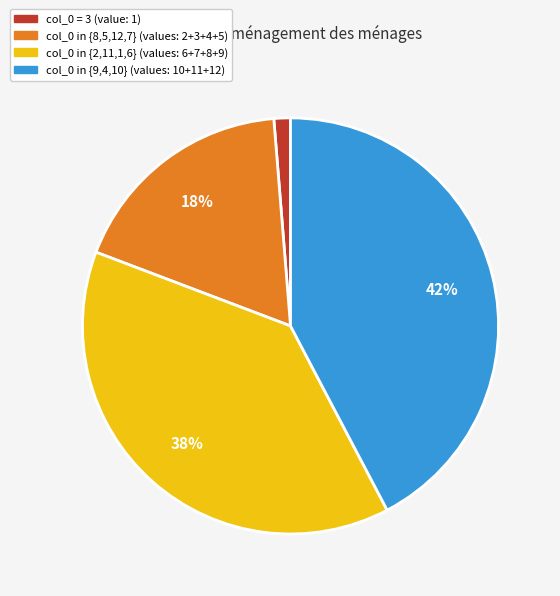

To the nearest percent, what is the average slice percentage?

25%